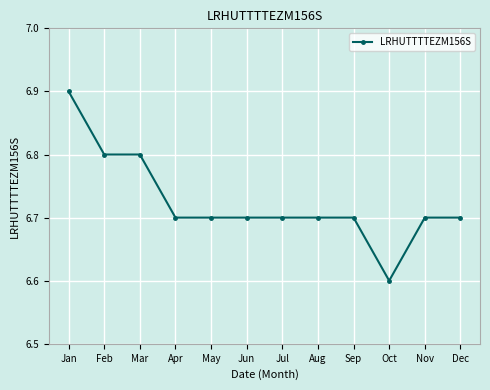

What is the smallest value displayed?

6.6